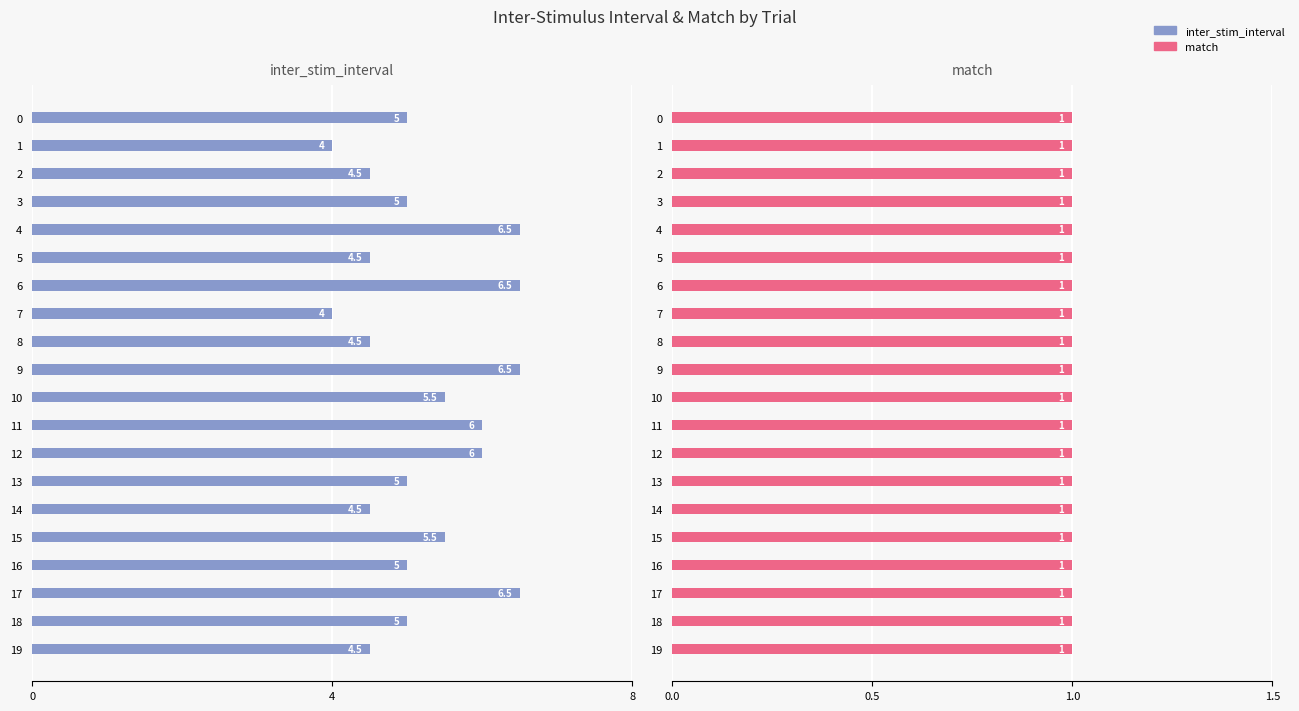

How many data points in inter_stim_interval are above 5?

8